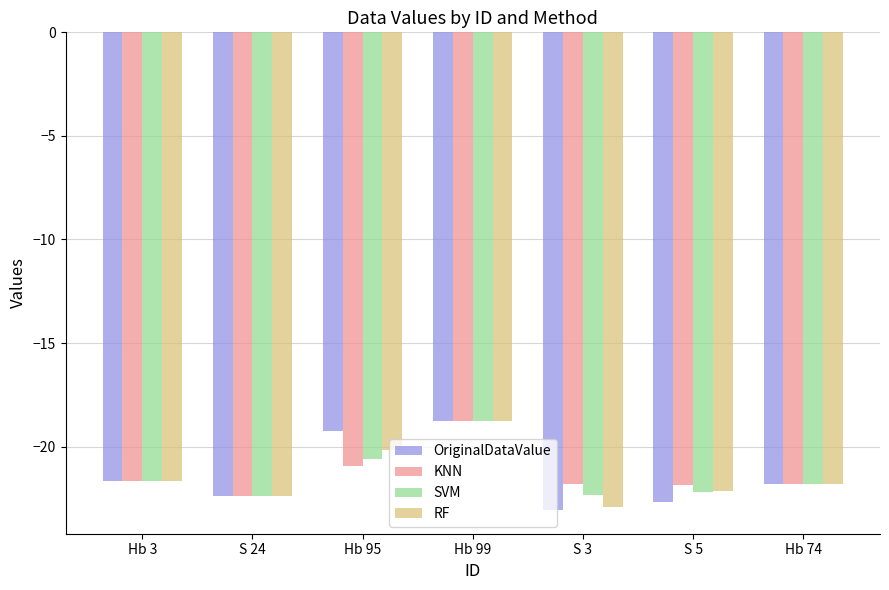

How many groups of bars are there?

7